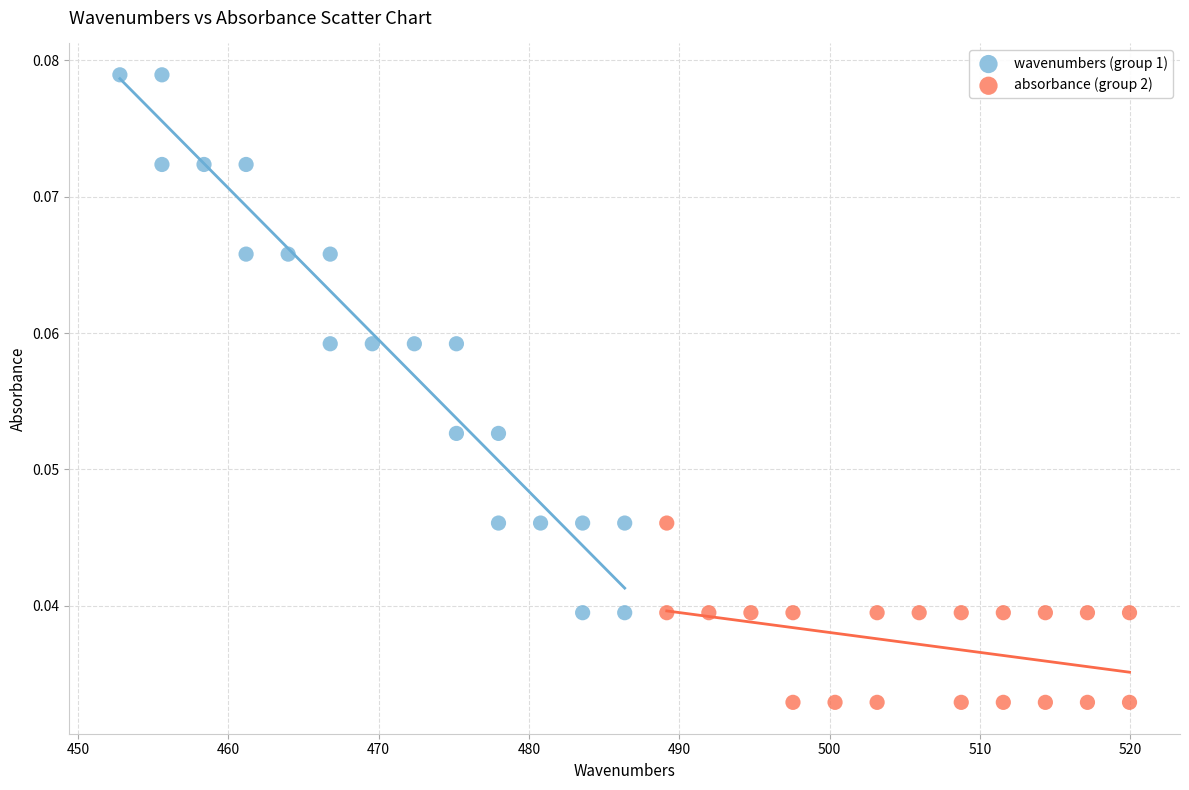

Which series contains the highest Y value?

wavenumbers (group 1)